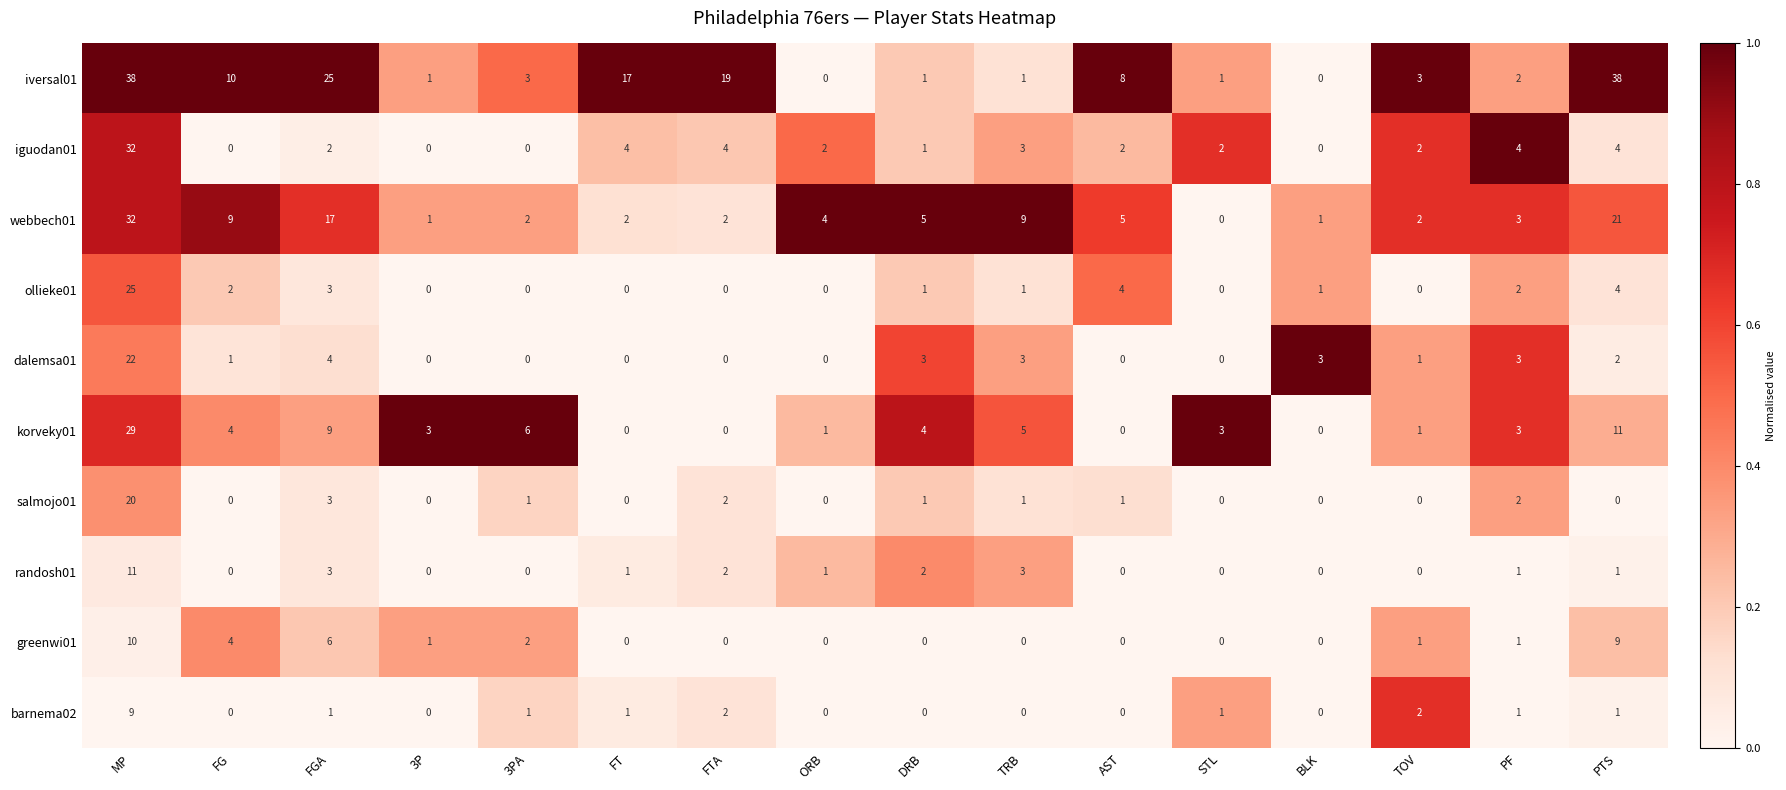

Where does the ollieke01 series first go above 1?

MP